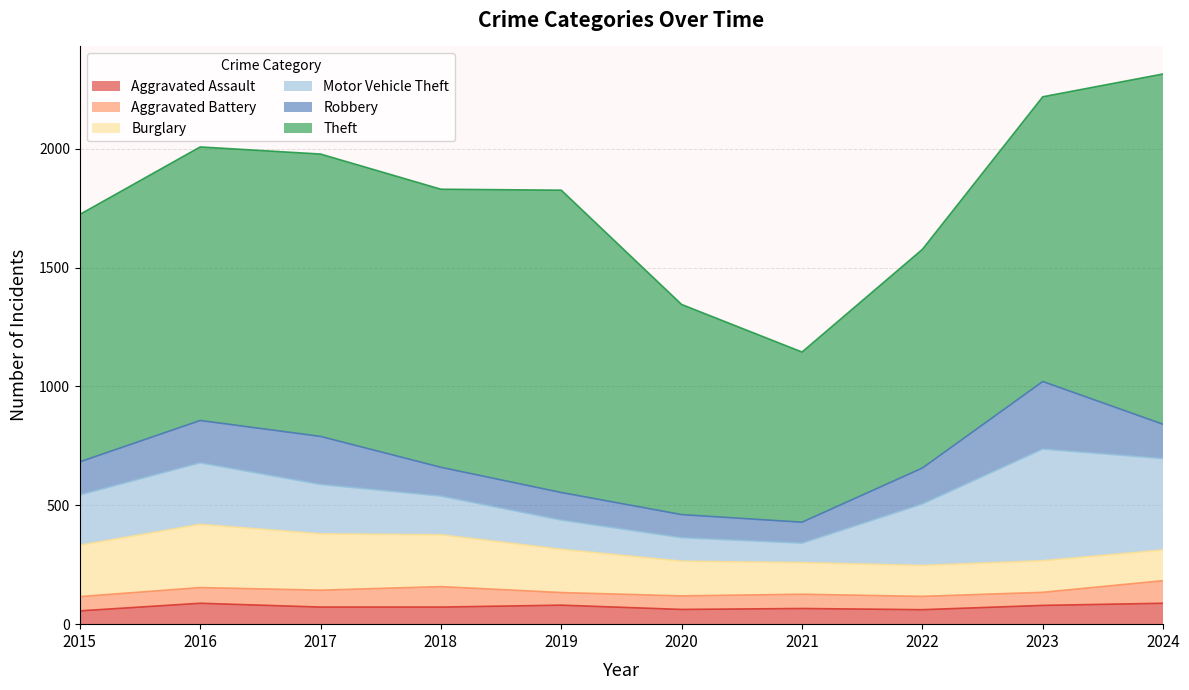

After their last crossing, which series has the higher values: Robbery or Motor Vehicle Theft?

Motor Vehicle Theft